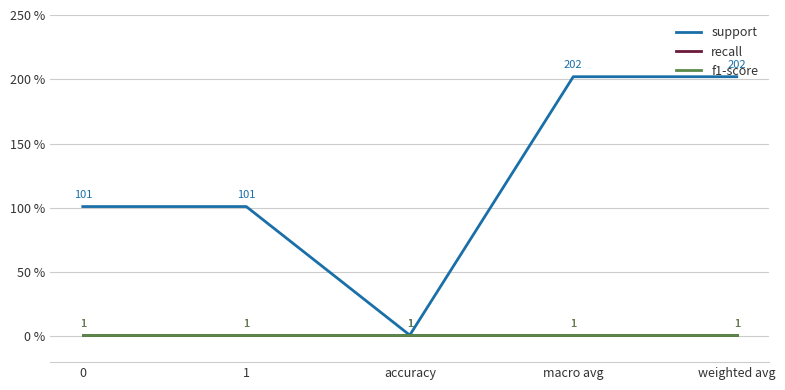

What is the sum of the support values at macro avg and 0?

303